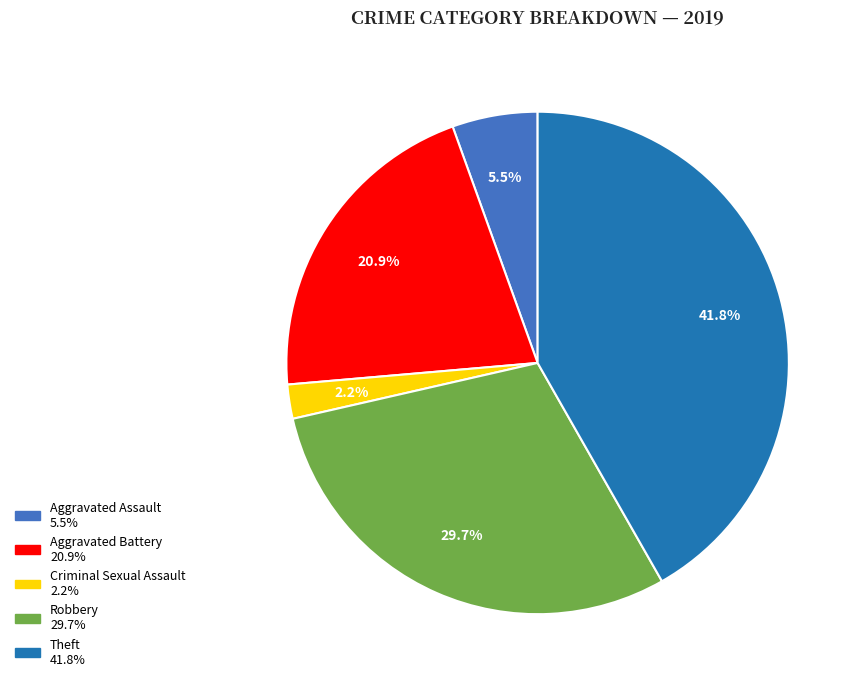

How many segments does this pie chart have?

5